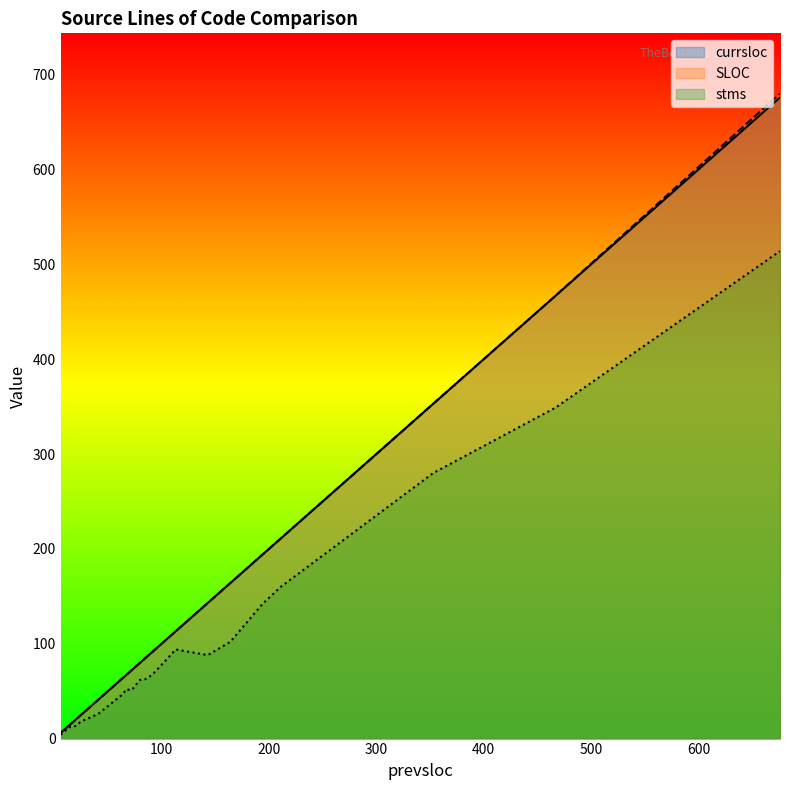

Rank the series by their maximum value, from highest to lowest.

SLOC, currsloc, stms